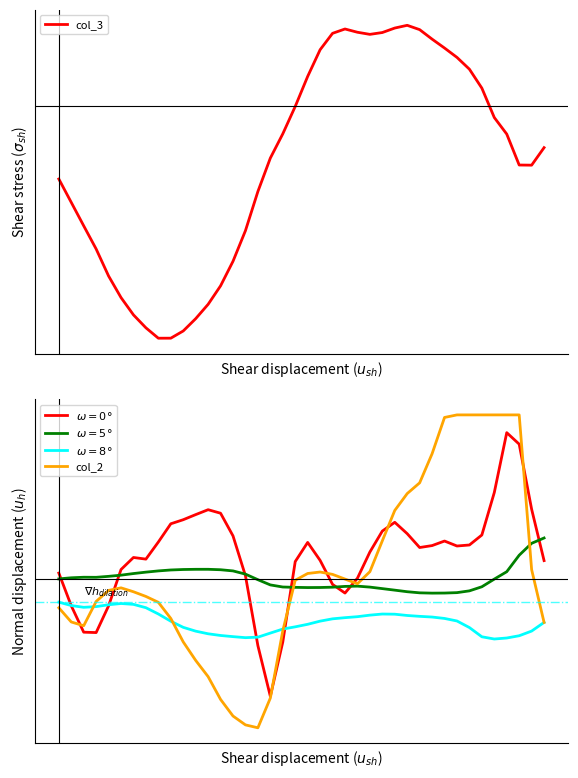

Reading left to right, extract all data points from this chart.

col_3: -4416	-5823	-7231	-8624	-10248	-11545	-12585	-13362	-13987	-13985	-13551	-12812	-11949	-10839	-9361	-7521	-5167	-3159	-1702	-57	1749	3353	4340	4601	4405	4278	4388	4657	4822	4562	3991	3456	2893	2184	1045	-722	-1716	-3576	-3585	-2531
$\omega=0°$: 1258	-5258	-10516	-10593	-5273	1963	4360	4034	7443	11071	11883	12899	13876	13176	8657	716	-13204	-23279	-12486	3545	7359	3785	-995	-2726	228	5446	9620	11366	9101	6344	6730	7636	6646	6849	8839	17300	29219	26930	13975	3738
$\omega=5°$: 95	317	425	412	604	840	1161	1442	1687	1872	1967	2005	2007	1919	1686	1046	-64	-1102	-1519	-1588	-1630	-1616	-1554	-1400	-1348	-1538	-1840	-2145	-2458	-2679	-2739	-2723	-2640	-2286	-1471	56	1527	4811	7184	8240
$\omega=8°$: -4535	-5208	-5563	-5424	-5053	-4804	-4976	-5642	-6893	-8333	-9551	-10310	-10834	-11171	-11403	-11607	-11508	-10693	-9894	-9450	-8946	-8316	-7857	-7625	-7429	-7122	-6902	-6934	-7190	-7361	-7499	-7780	-8285	-9594	-11431	-11876	-11674	-11225	-10295	-8567
col_2: -5657	-8482	-9230	-4395	-2201	-1686	-2466	-3400	-4567	-7780	-12455	-16137	-19370	-23907	-27214	-28977	-29557	-23638	-10252	-177	1174	1467	997	61	-874	1532	7681	13724	17089	19227	25019	32247	32756	32756	32756	32756	32756	32756	1948	-8569